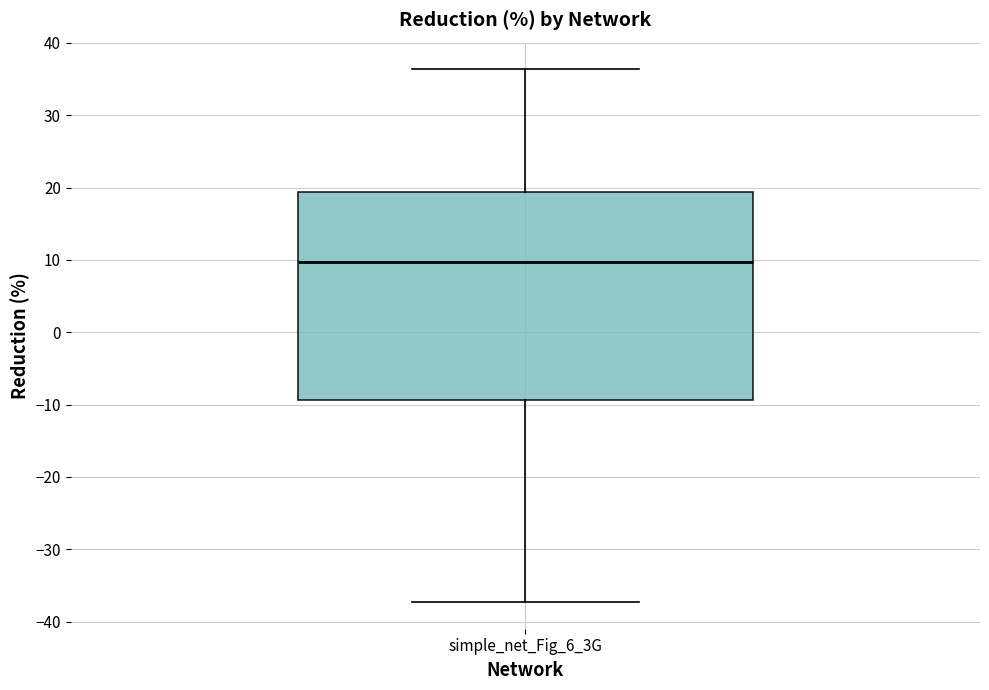

Transcribe this box plot: give where the median line is, the range the box spans, and where the two whiskers end, as read against the y-axis. The values are not printed on the chart, so give them approximately, as read against the axis.

median 10, box -9 to 19, whiskers -37 to 36